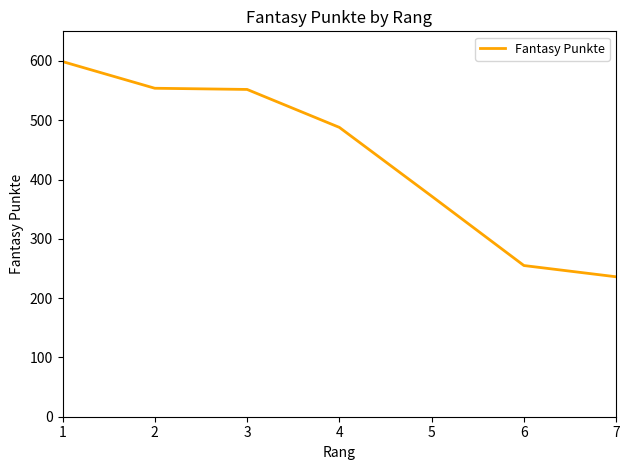

What is the sum of all values?

3056